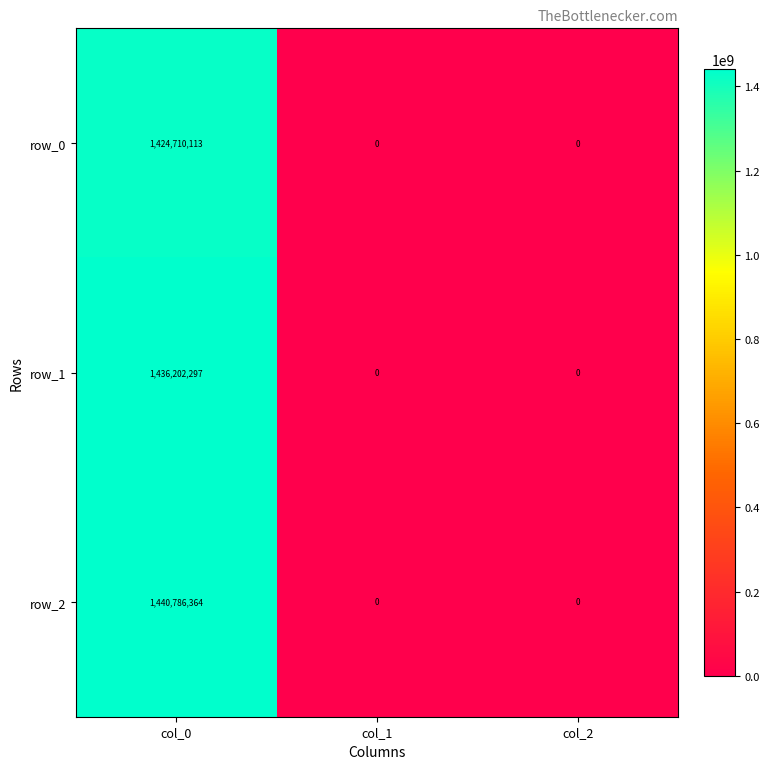

At which category is the sum across all series the highest?

col_0